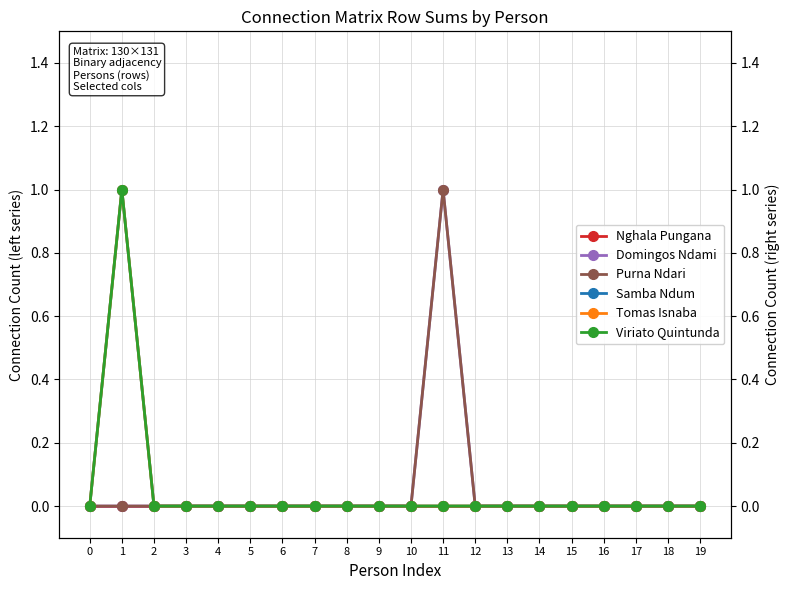

How many lines are shown in the chart?

6